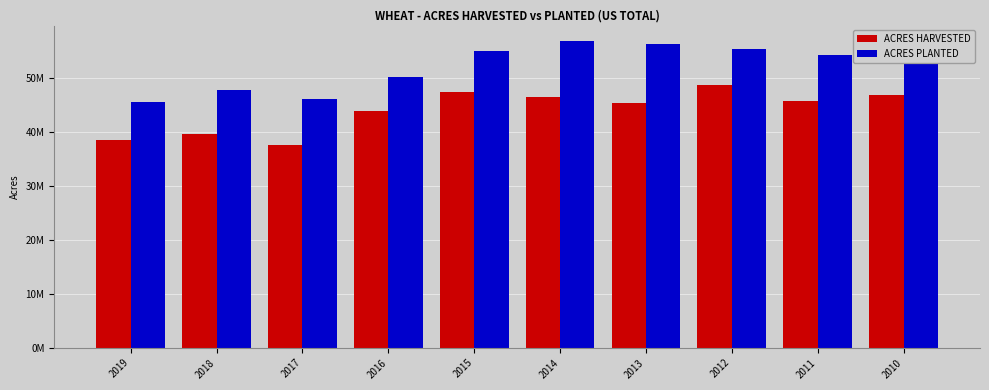

Between 2011 and 2019, which is larger?

2011